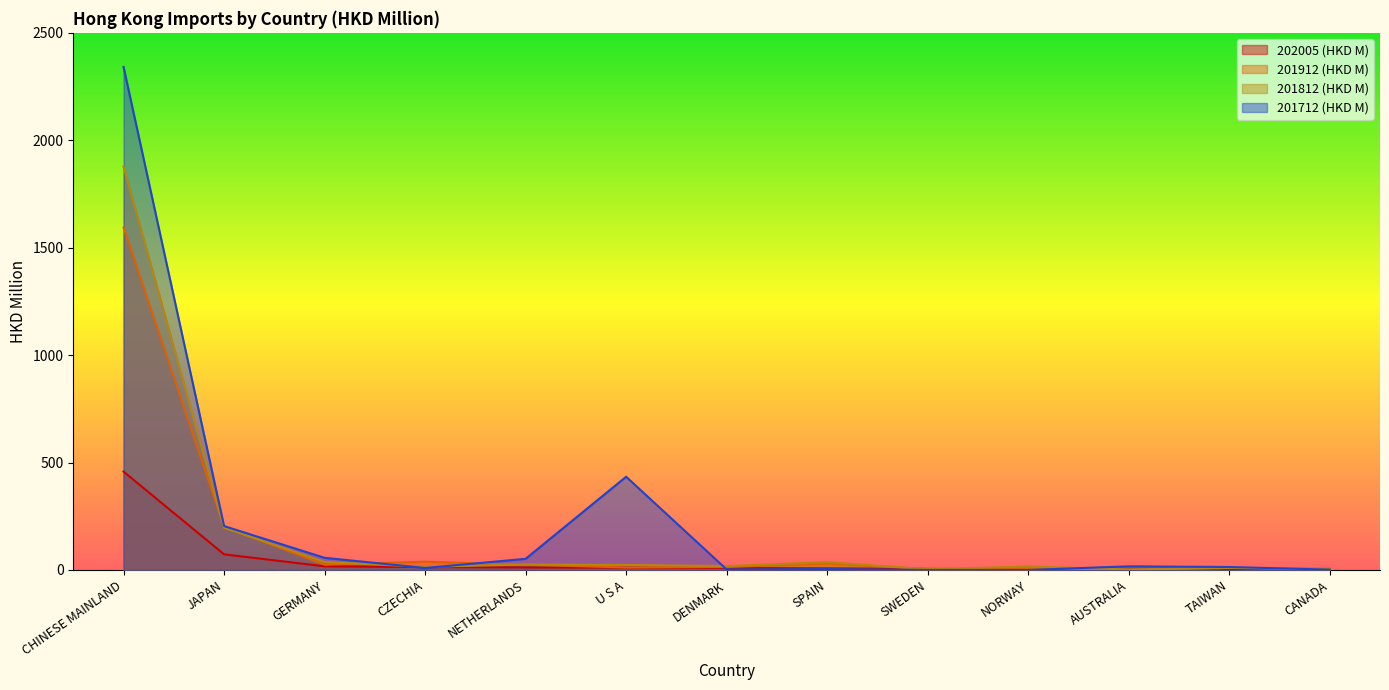

Rank the categories by 201712 (HKD M) value from highest to lowest.

CHINESE MAINLAND, U S A, JAPAN, GERMANY, NETHERLANDS, AUSTRALIA, TAIWAN, CZECHIA, SPAIN, DENMARK, CANADA, SWEDEN, NORWAY